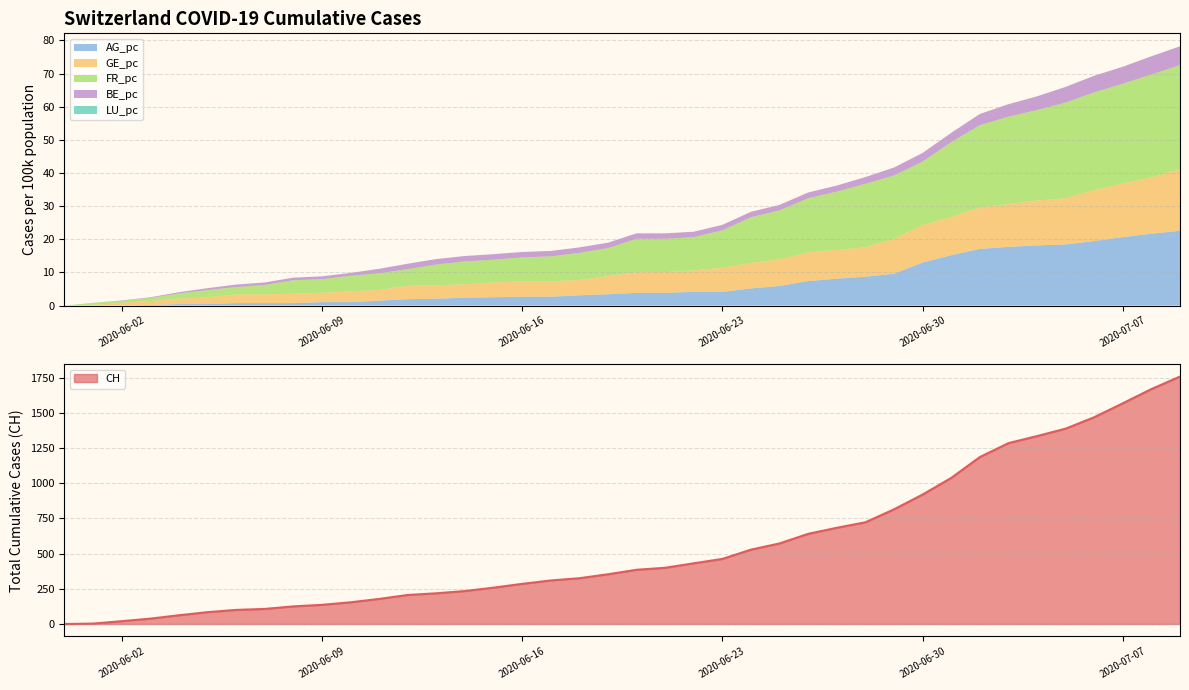

At which category is the sum across all series the highest?

2020-07-09